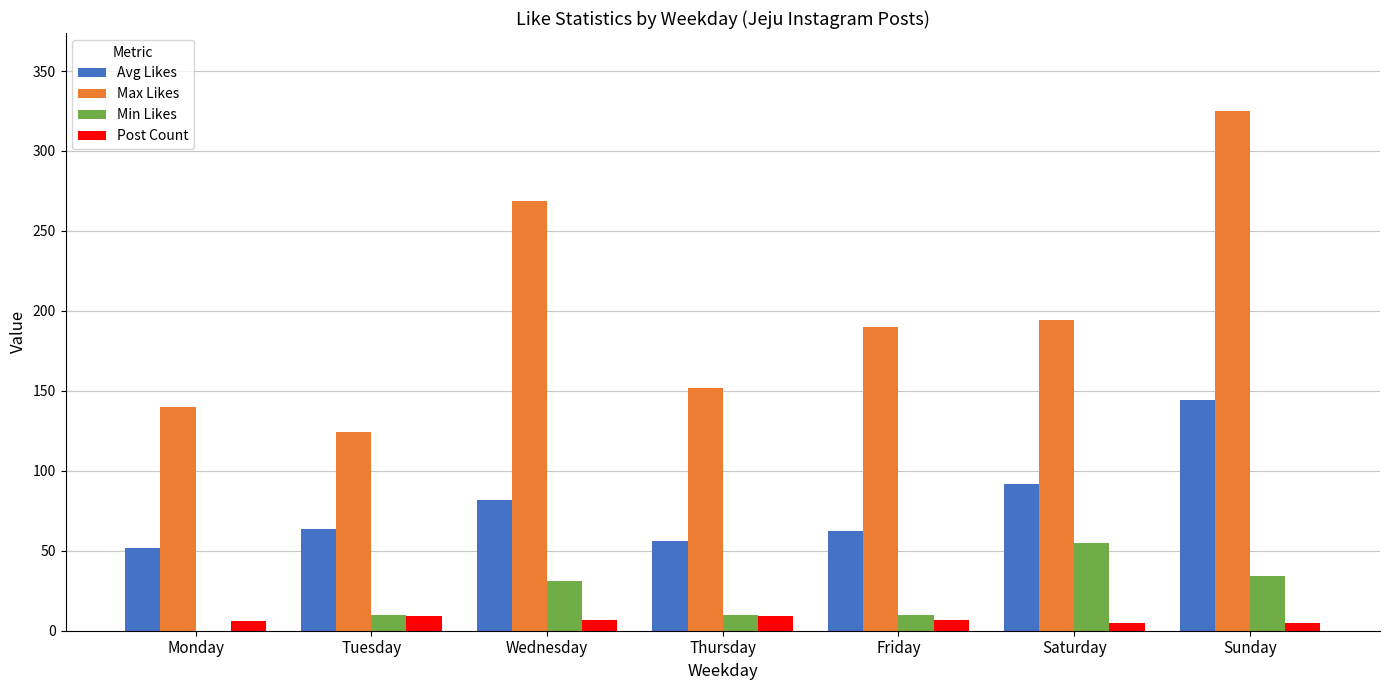

At which category is the sum across all series the highest?

Sunday